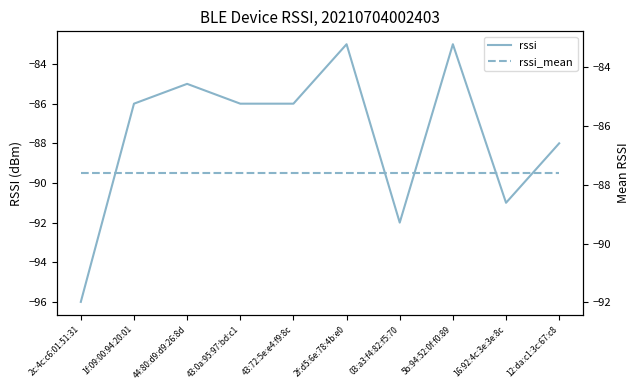

Reading right to left, what are all the values shown in this chart?

rssi: -88.0	-91.0	-83.0	-92.0	-83.0	-86.0	-86.0	-85.0	-86.0	-96.0
rssi_mean: -87.6	-87.6	-87.6	-87.6	-87.6	-87.6	-87.6	-87.6	-87.6	-87.6